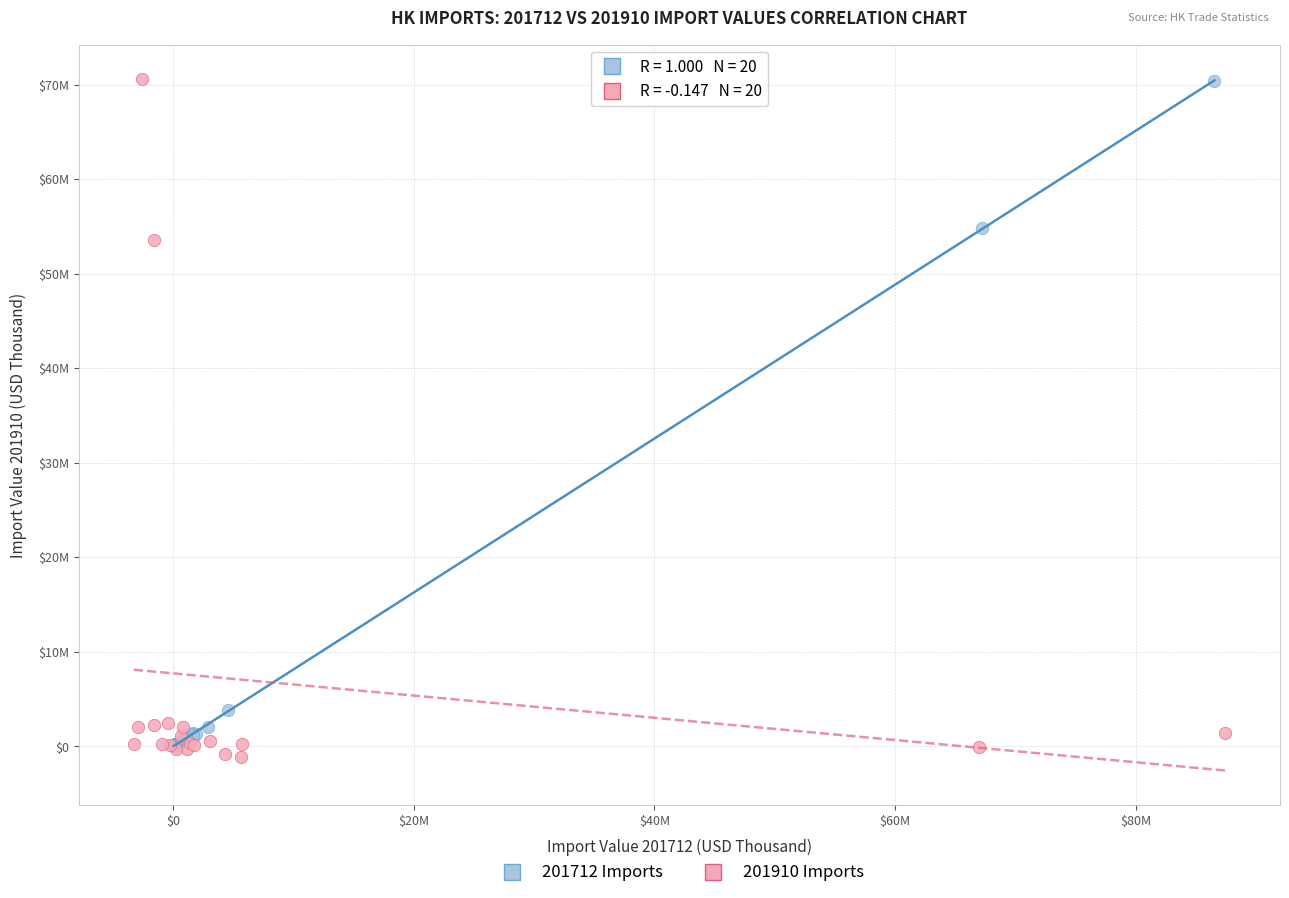

What are all the series names shown in the legend?

201712 Imports, 201910 Imports